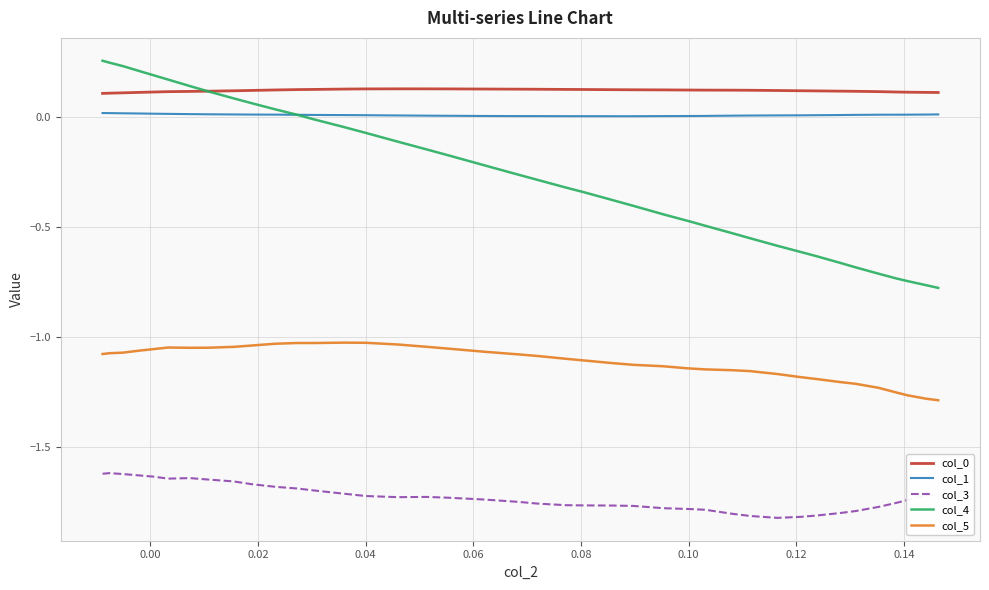

Which series has the largest range (max minus min)?

col_4